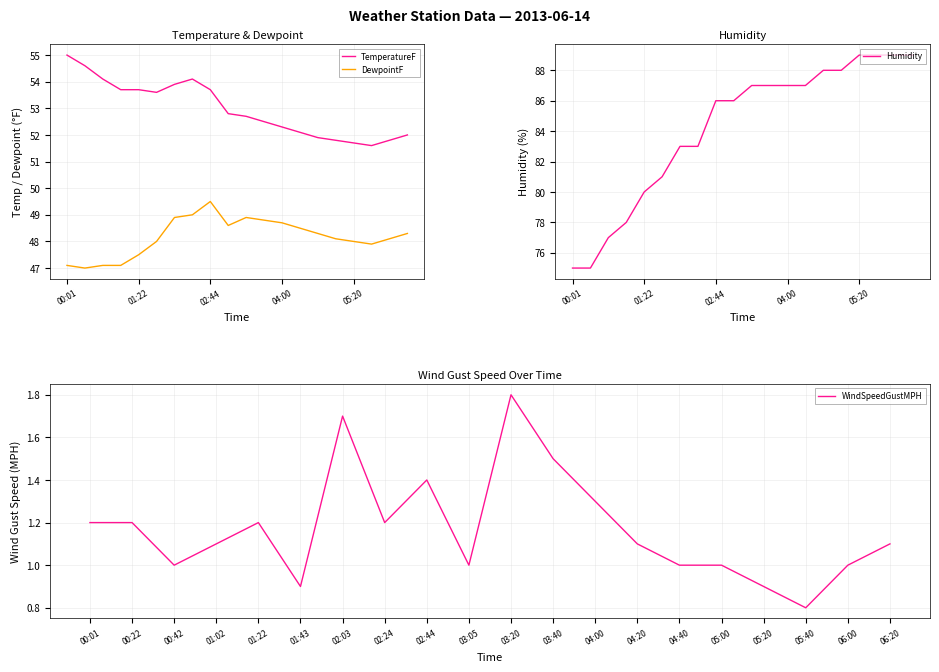

Is it true that TemperatureF equals 53.7 at 01:22?

True